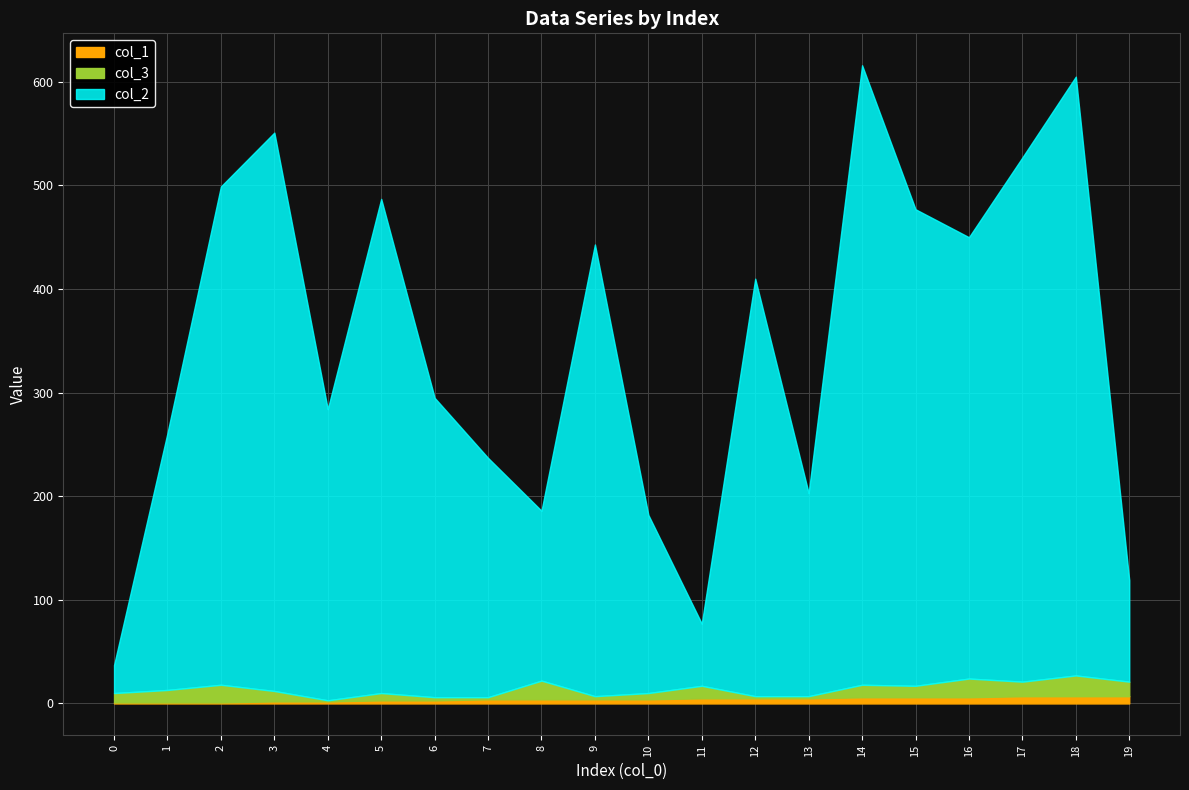

Does the chart display data point markers on the line(s)?

No